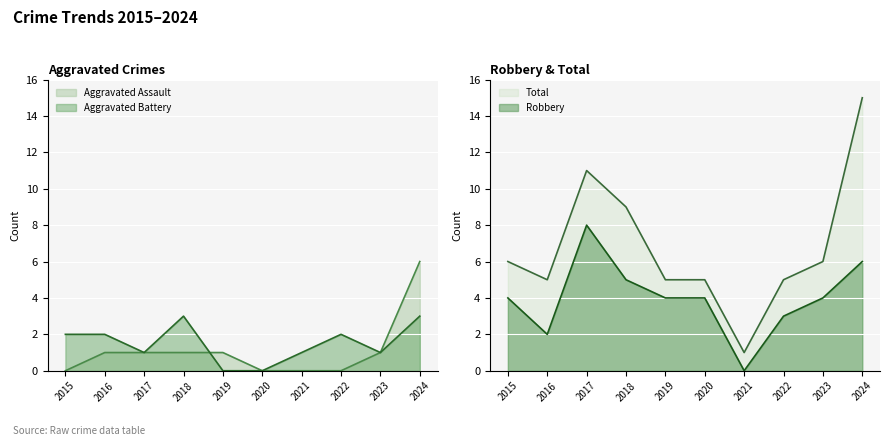

Reading left to right, extract all data points from this chart.

Aggravated Assault: 0	1	1	1	1	0	0	0	1	6
Aggravated Battery: 2	2	1	3	0	0	1	2	1	3
Robbery: 4	2	8	5	4	4	0	3	4	6
Total: 6	5	11	9	5	5	1	5	6	15